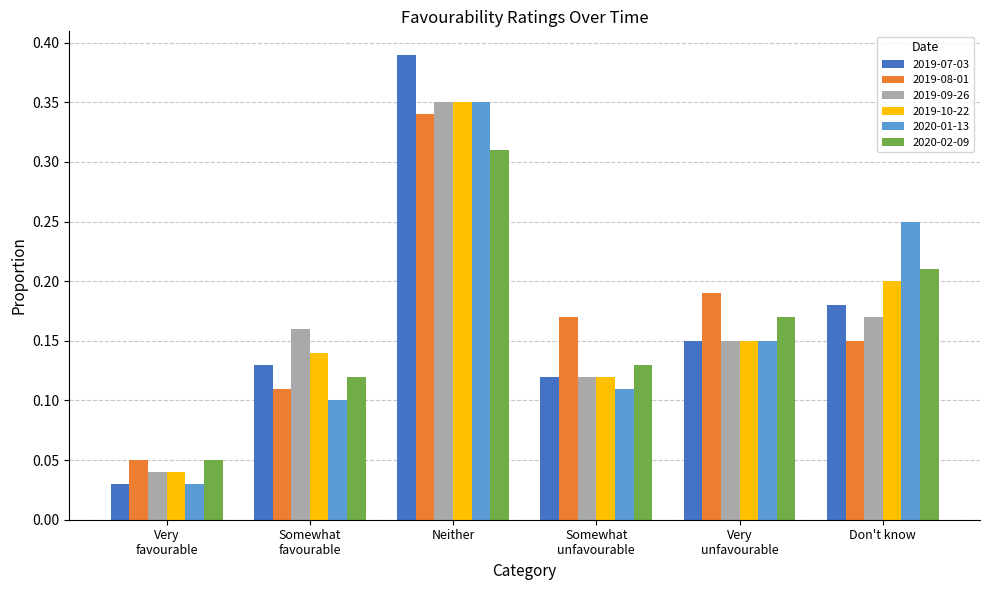

The 2019-09-26 series shows 0.5 at Neither. True or false?

False